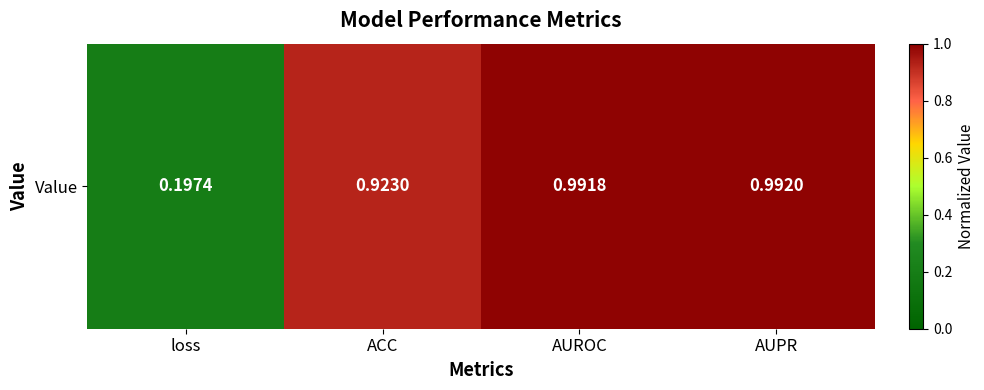

Reading left to right, transcribe all the data shown in this chart.

0.2	0.9	1.0	1.0